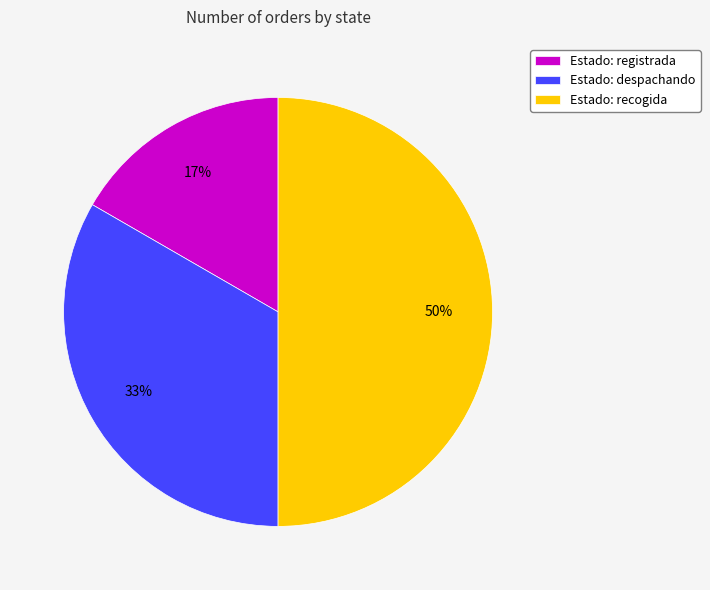

Which has a higher value, Estado: registrada or Estado: recogida?

Estado: recogida